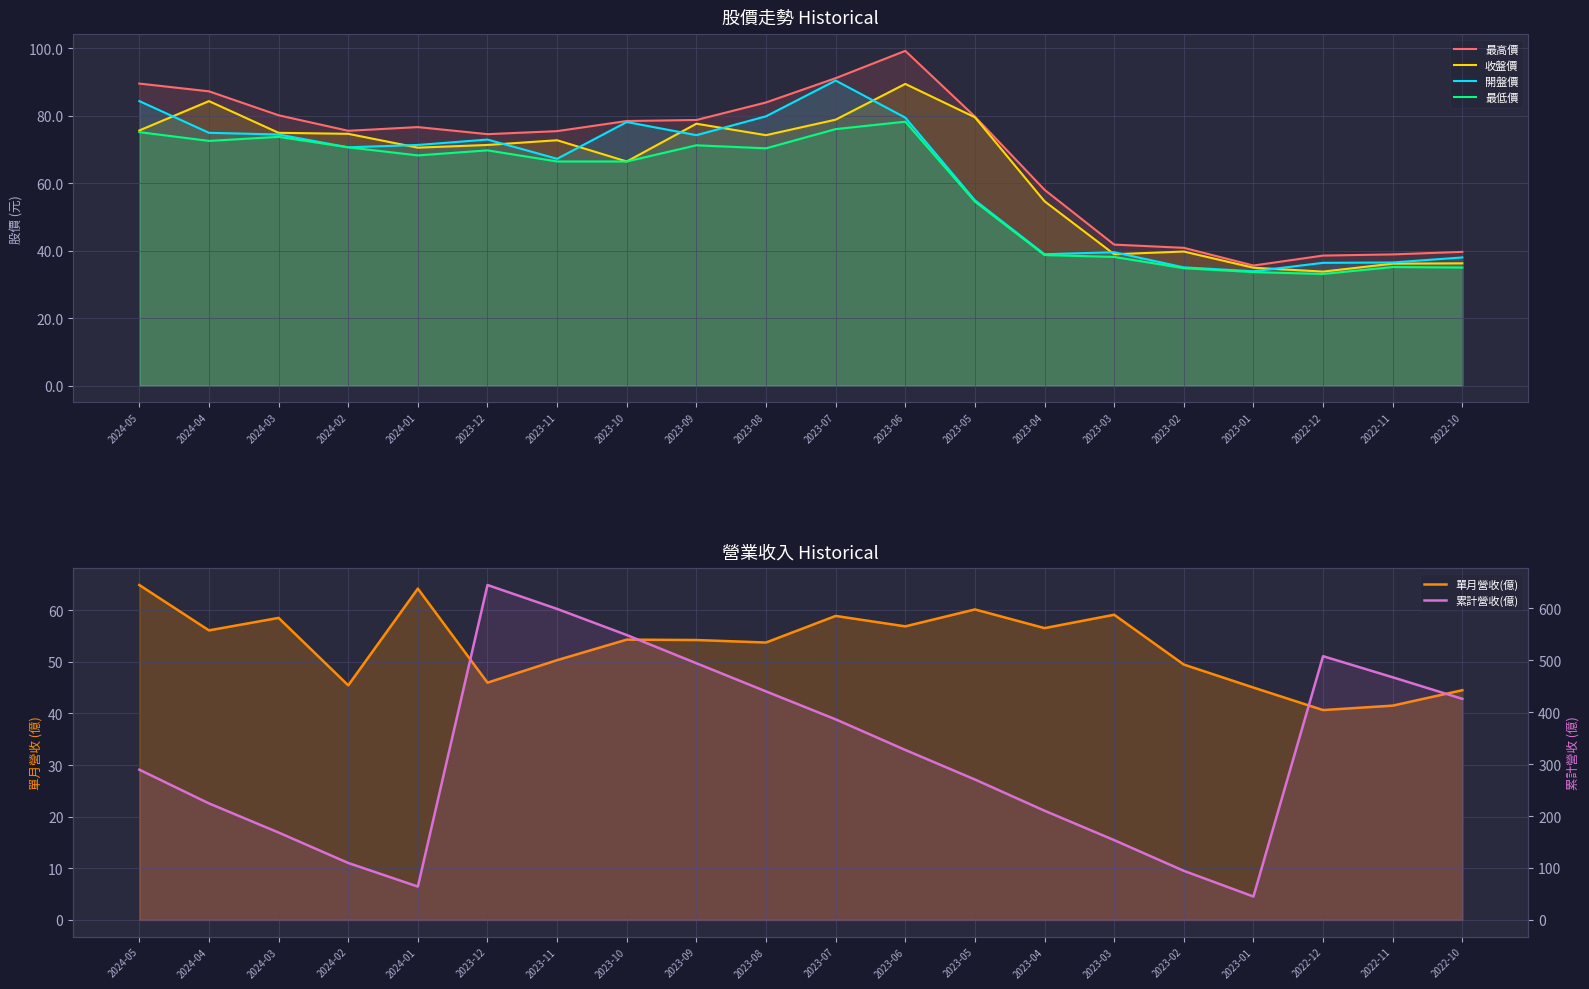

How many values in the 最高價 series exceed 76?

10